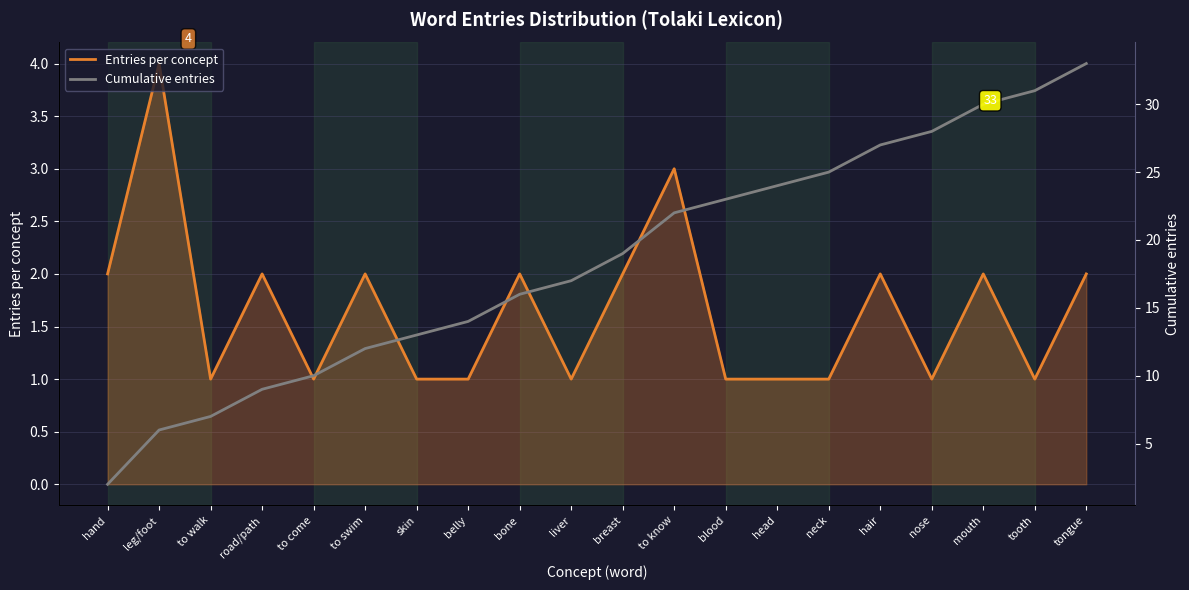

The value of Cumulative entries at head is 12. True or false?

False